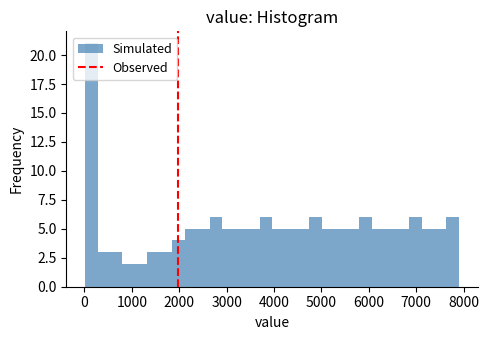

Read against the x-axis, roughly where is the centre of the tallest bar?

100